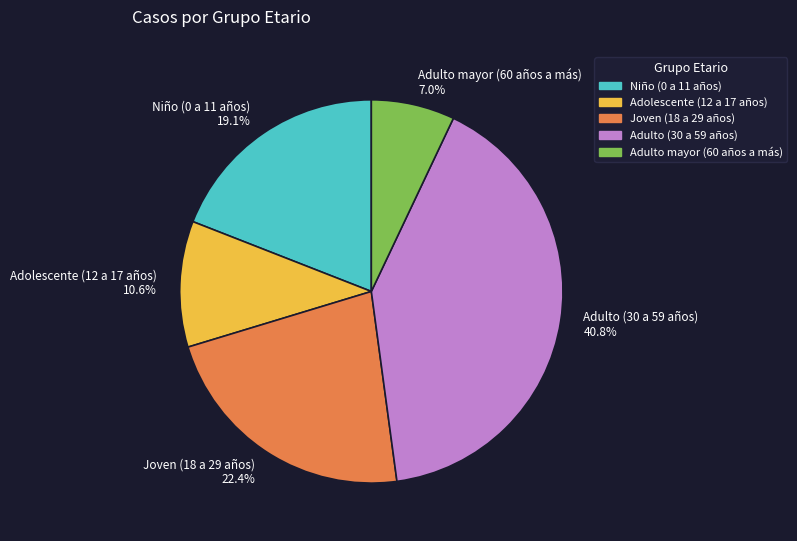

True or false: Niño (0 a 11 años) accounts for 5% of the total.

False